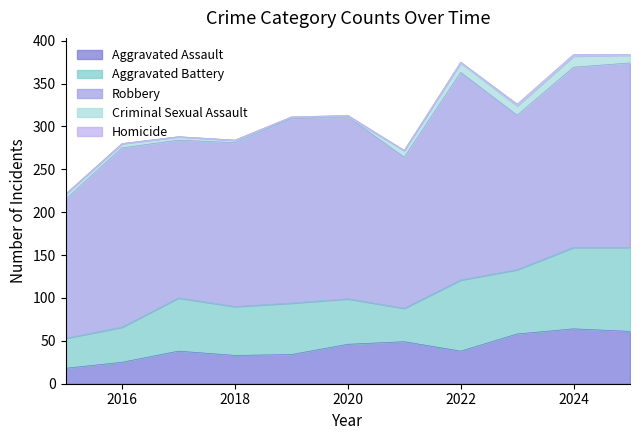

Which series has the largest range (max minus min)?

Robbery